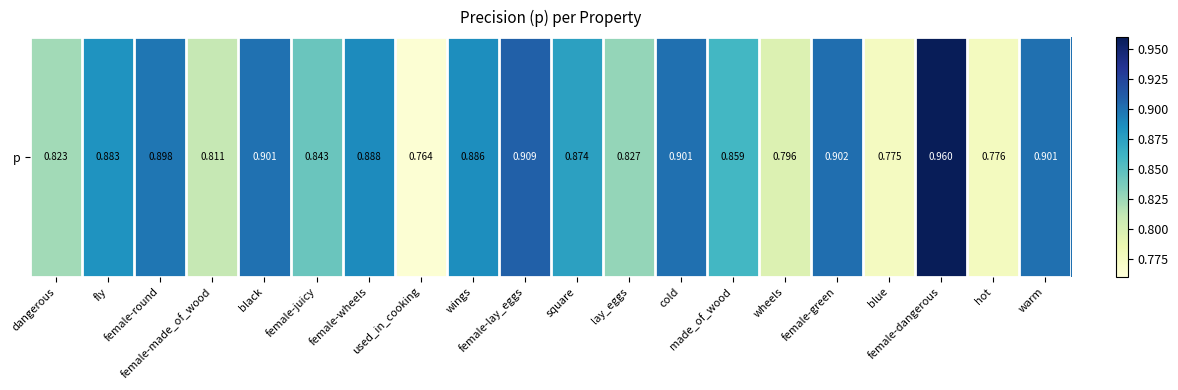

True or false: the data shows 0.5 at fly.

False